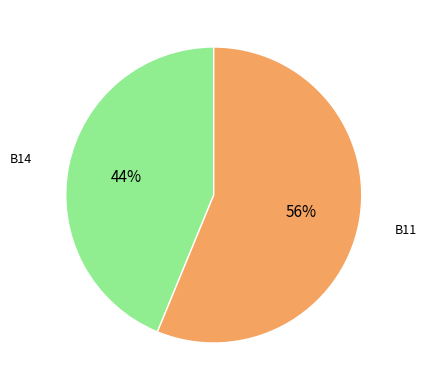

Is there a majority slice in this chart?

Yes